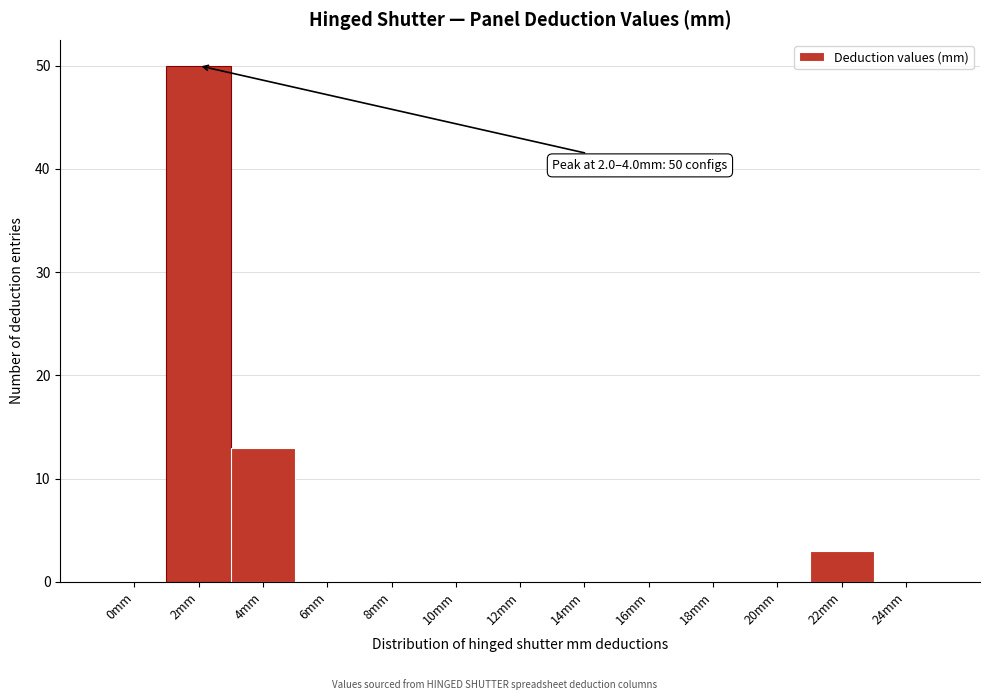

Reading left to right, what are all the values shown in this chart?

0mm=0	2mm=50	4mm=13	6mm=0	8mm=0	10mm=0	12mm=0	14mm=0	16mm=0	18mm=0	20mm=0	22mm=3	24mm=0